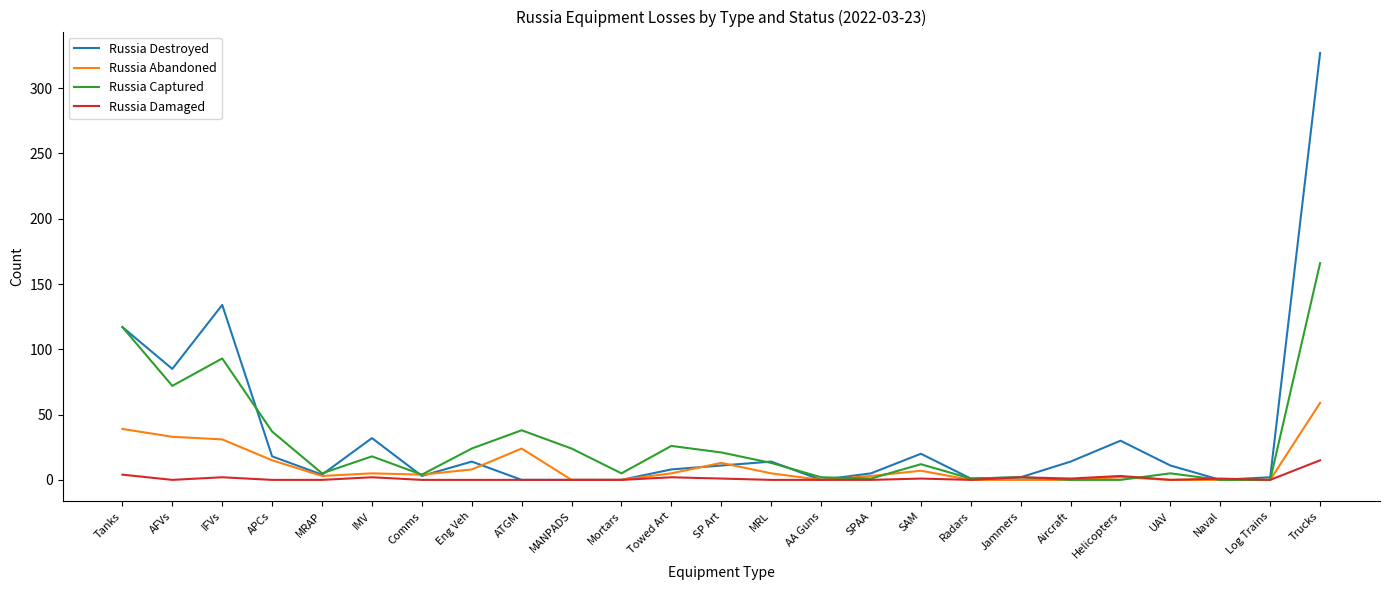

Which series has the largest range (max minus min)?

Russia Destroyed